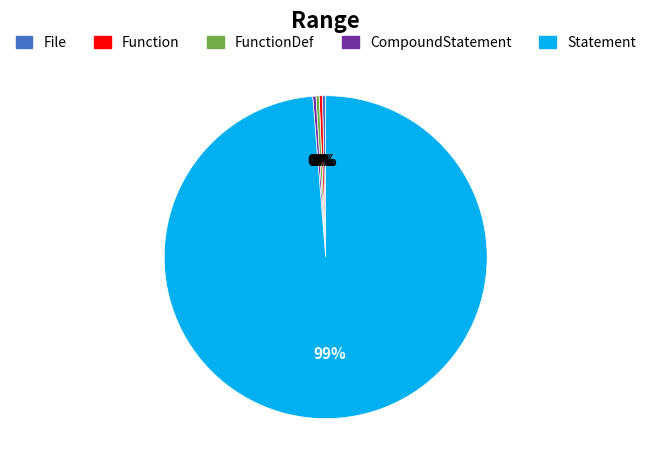

To the nearest percent, what is the average slice percentage?

20%